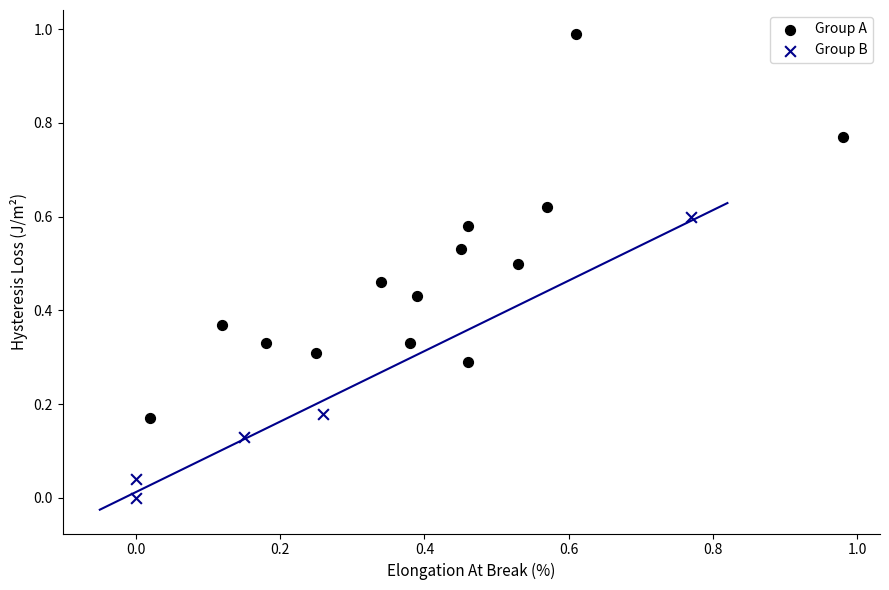

Which series reaches the maximum Y coordinate?

Group A